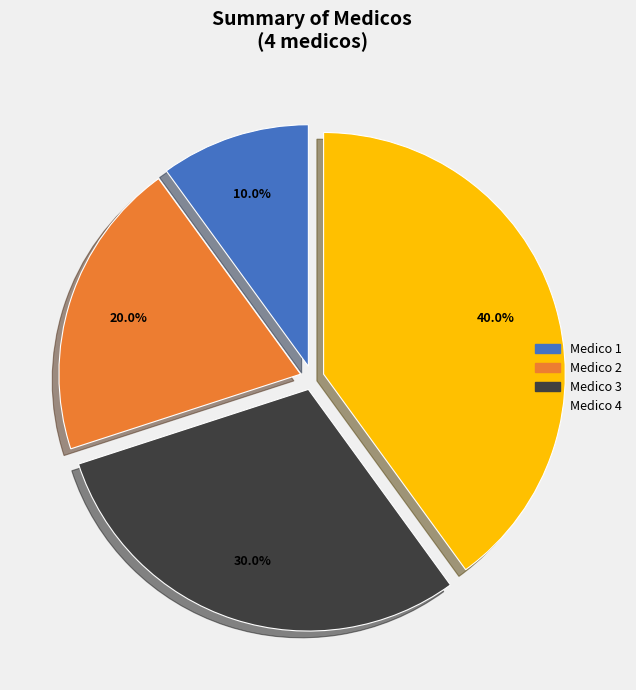

Is it true that Medico 3 is 30% of the pie?

True